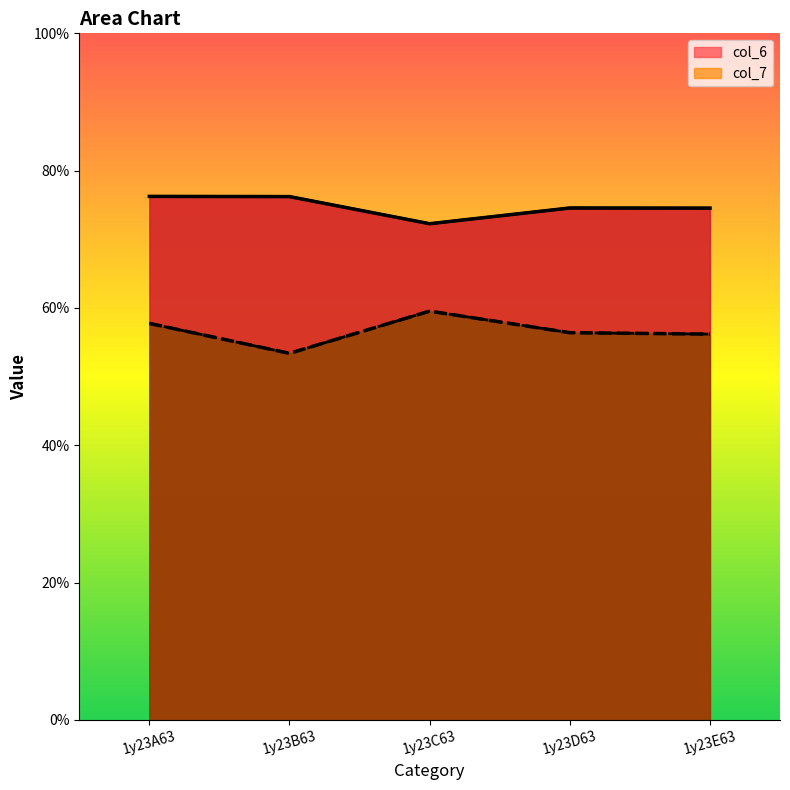

Which series has the widest spread of values?

col_7